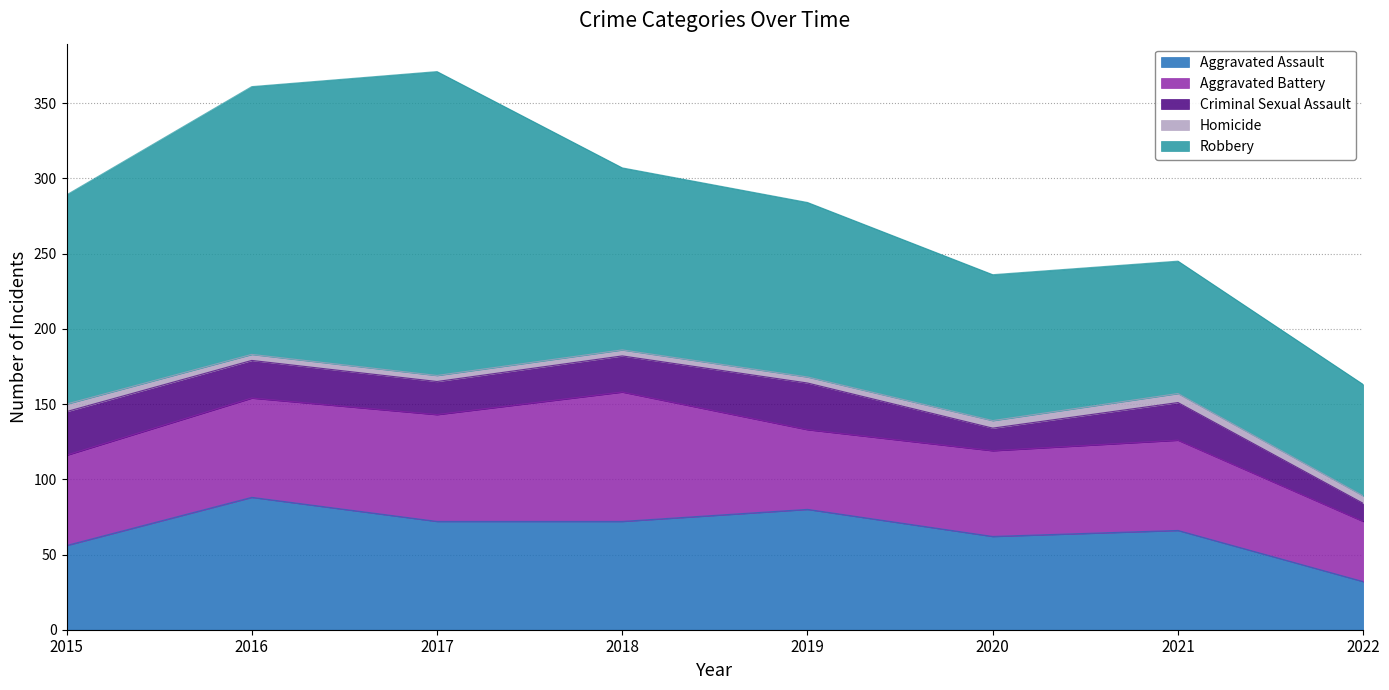

Which series has the largest total across all categories?

Robbery